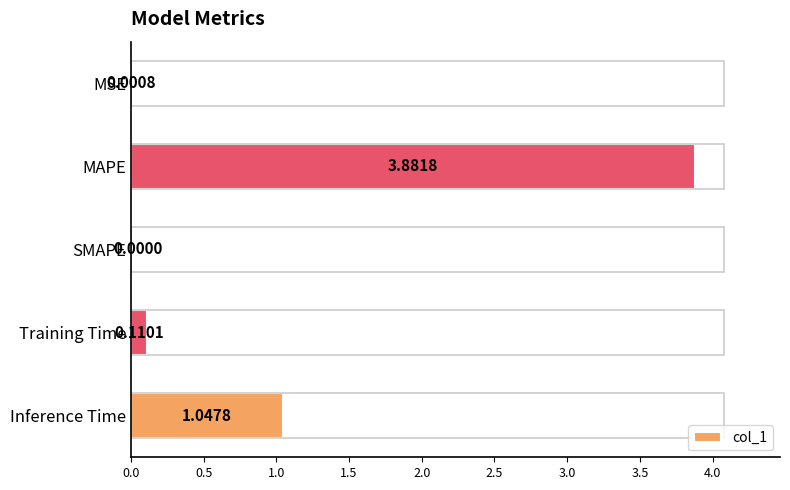

What is the sum of all values?

5.0